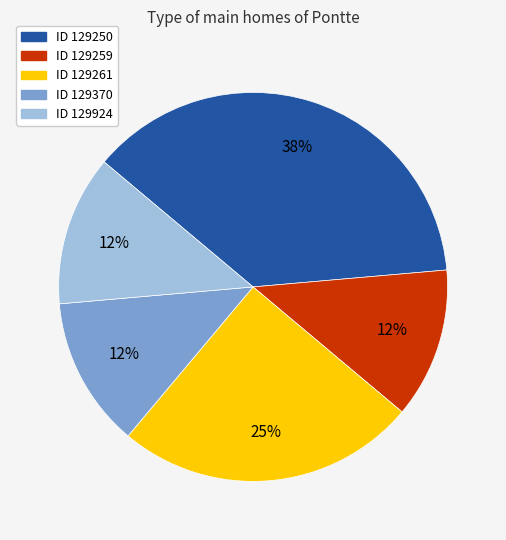

To the nearest percent, what is the average slice percentage?

20%